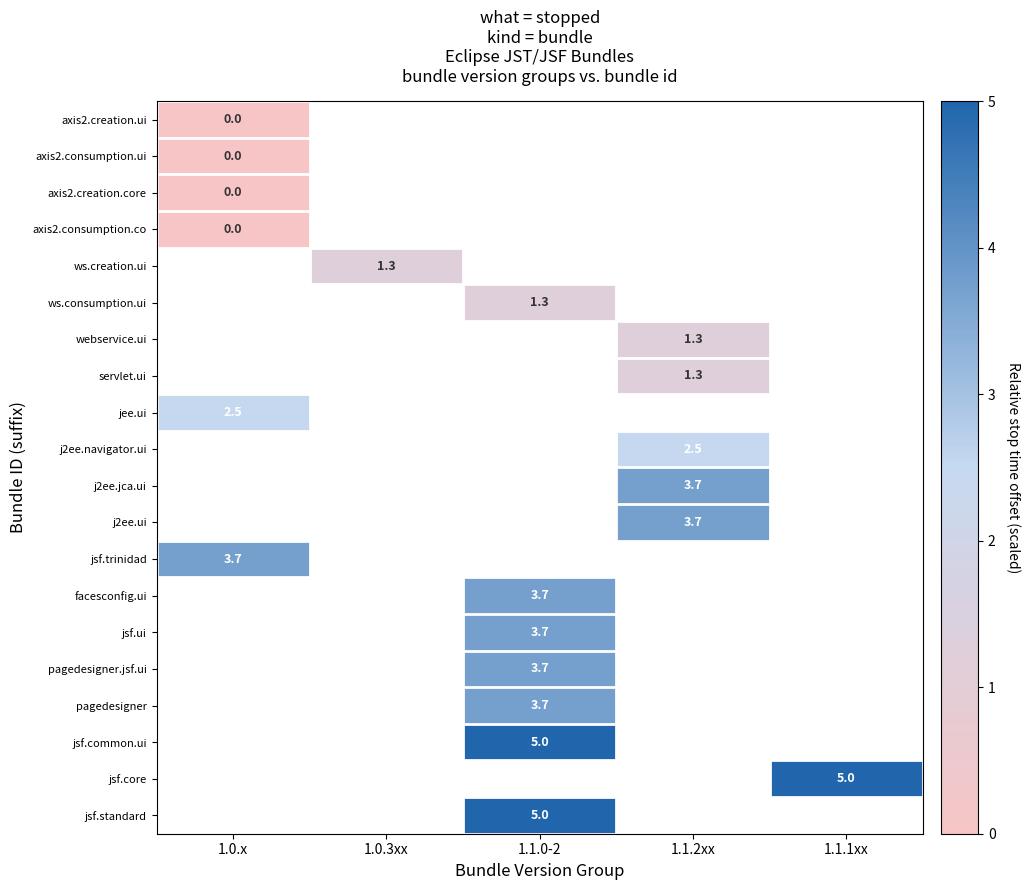

True or false: facesconfig.ui has a value of 6.4 at 1.1.0-2.

False